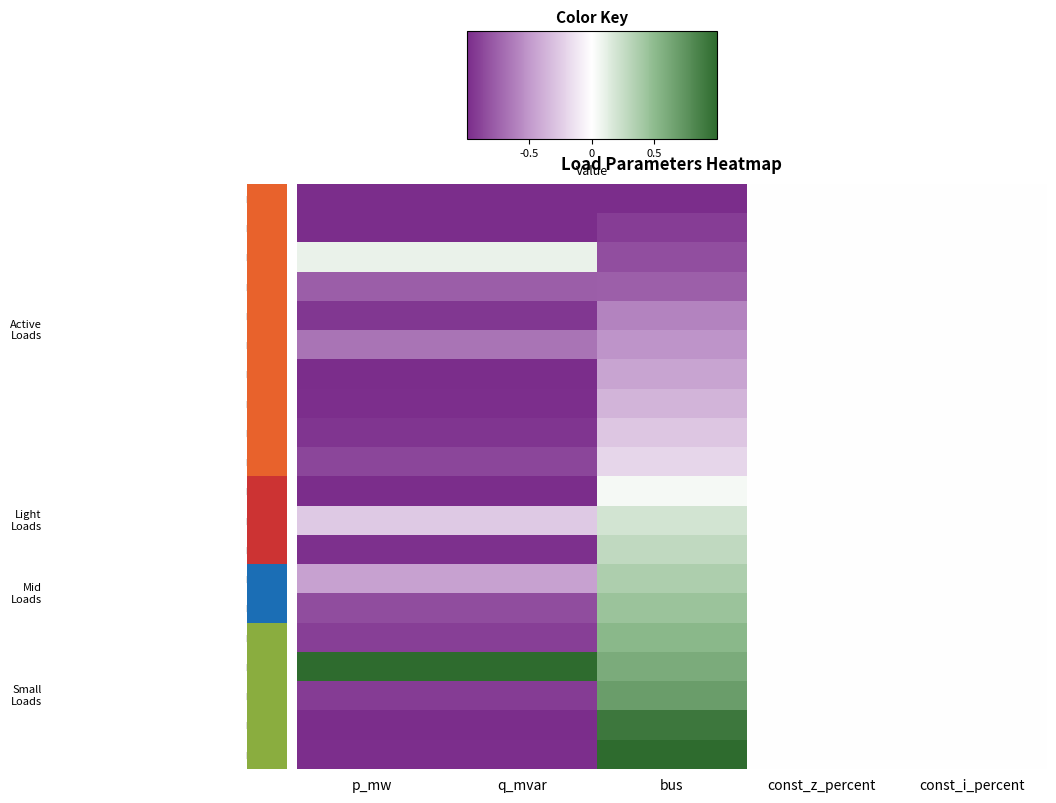

Which series has the largest total across all categories?

load_165